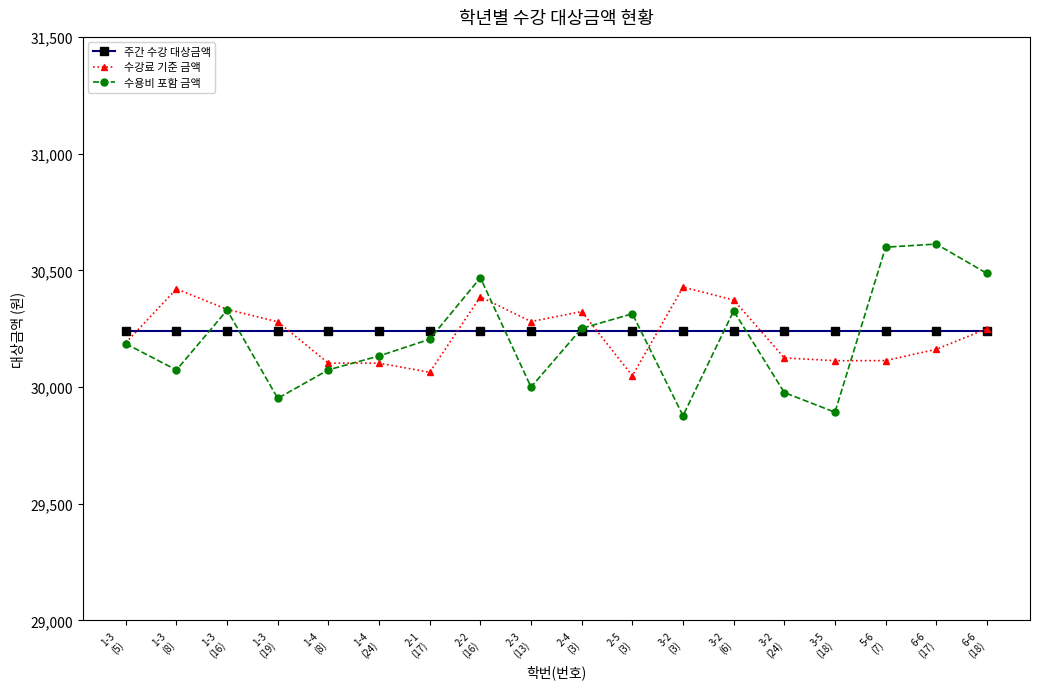

Is this an area chart (filled region under the line)?

No